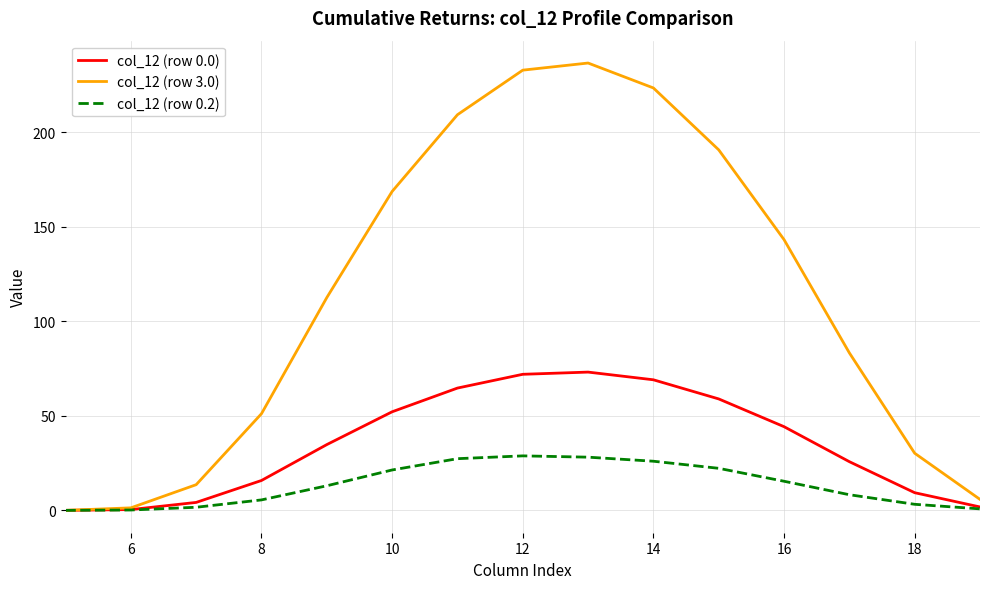

Which series has the largest total across all categories?

col_12 (row 3.0)